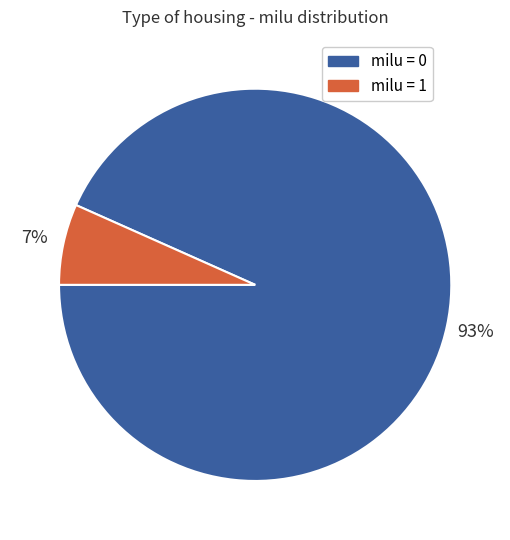

To the nearest percent, what is the average slice percentage?

50%